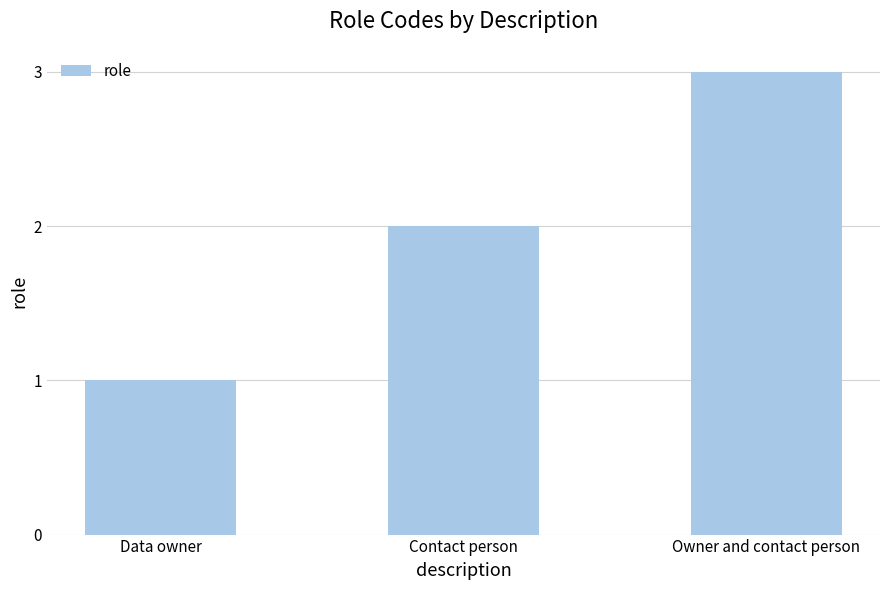

Which label corresponds to the smallest value in the chart?

Data owner